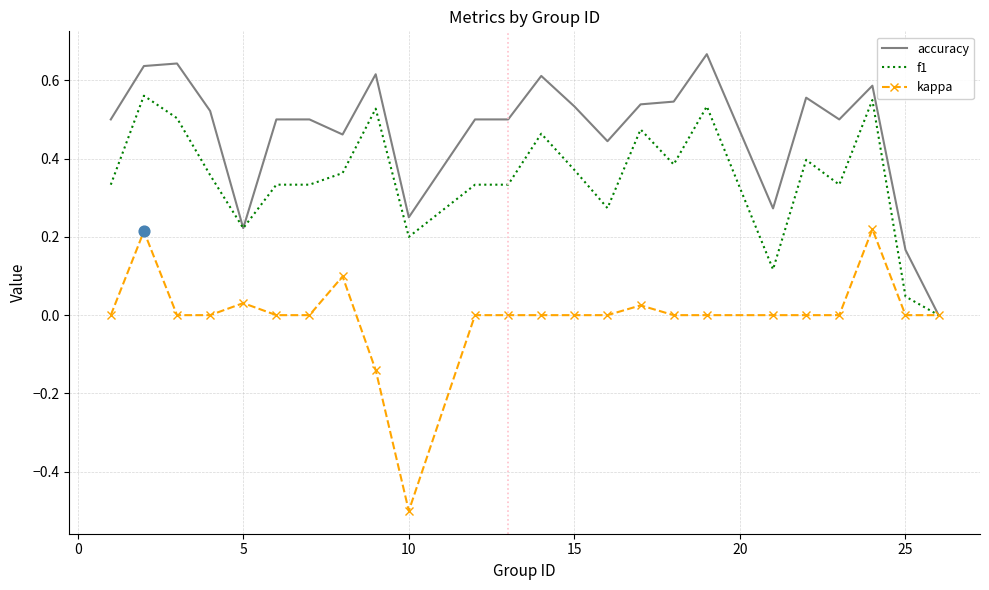

Which series has the largest total across all categories?

accuracy